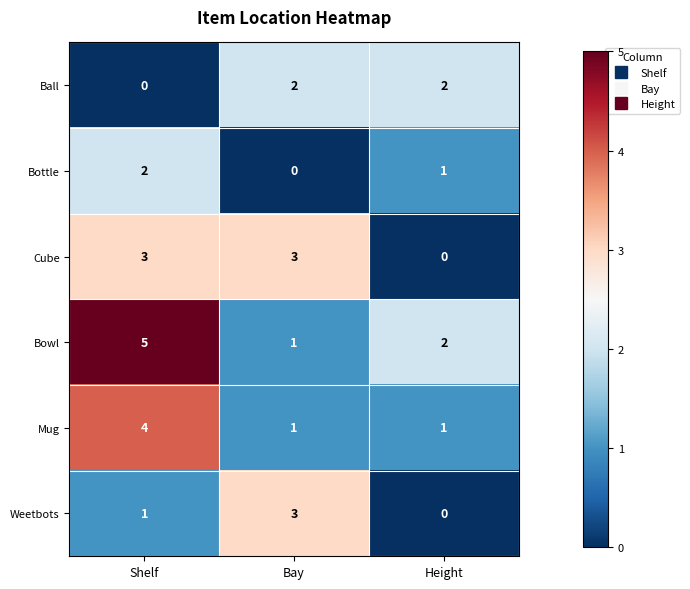

True or false: Bottle has a value of 1 at Height.

True